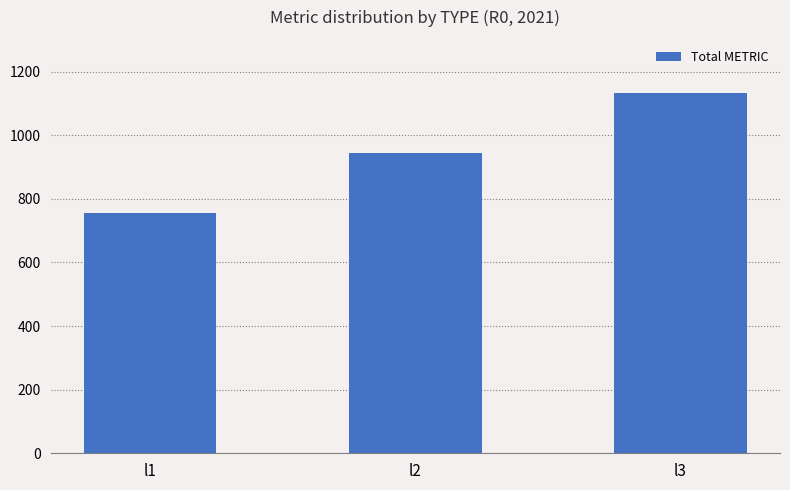

Rank the categories by value from highest to lowest.

l3, l2, l1